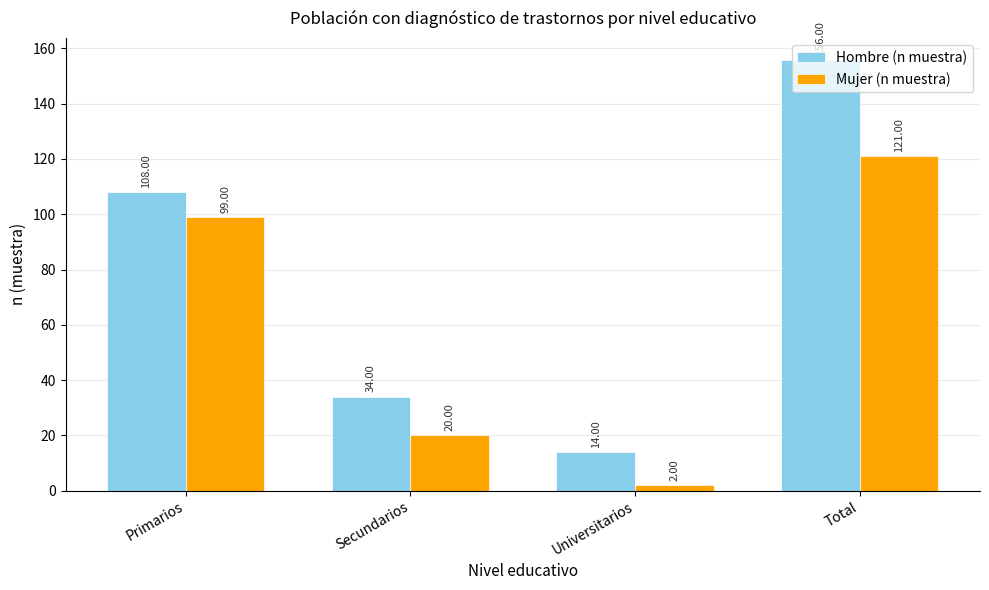

What is the difference between the Mujer (n muestra) values at Secundarios and Primarios?

79